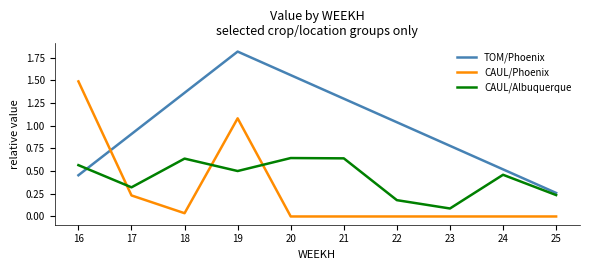

List the series in order of their overall mean, highest first.

TOM/Phoenix, CAUL/Albuquerque, CAUL/Phoenix